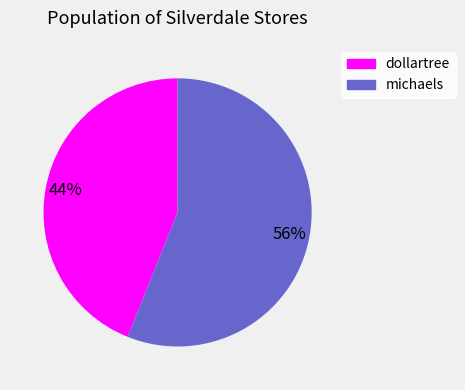

Rank the categories by value from highest to lowest.

michaels, dollartree